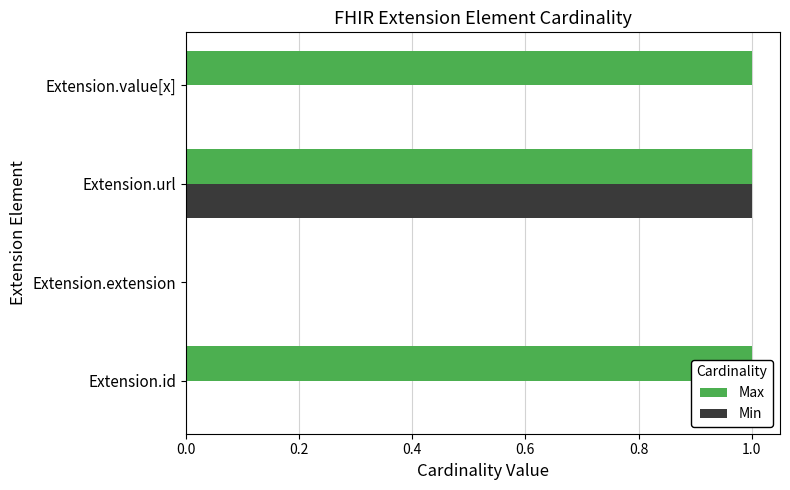

What are all the series names shown in the legend?

Max, Min